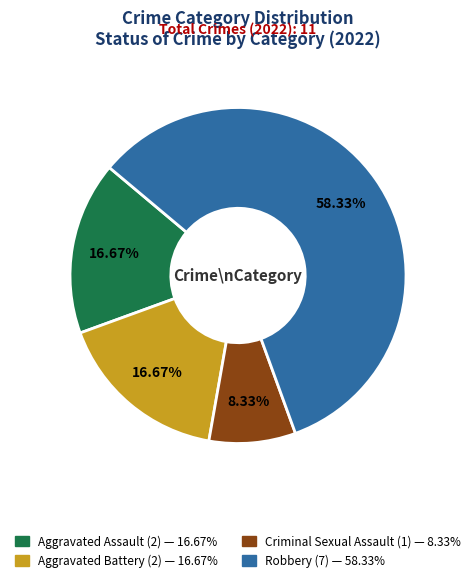

What is the largest slice in the pie chart?

Robbery